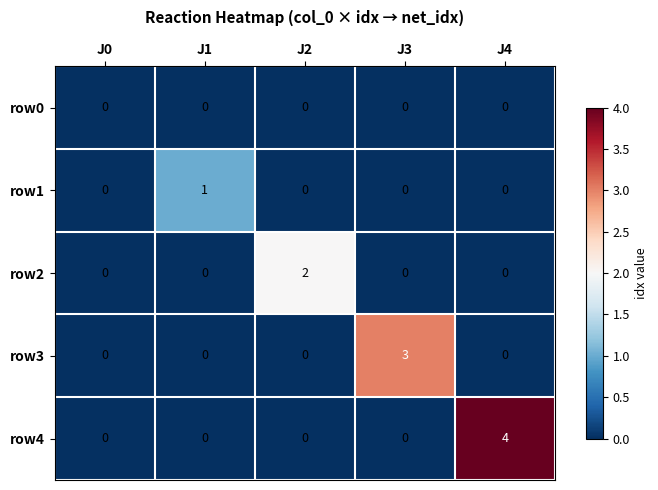

How many row1 values are between 0 and 1?

5